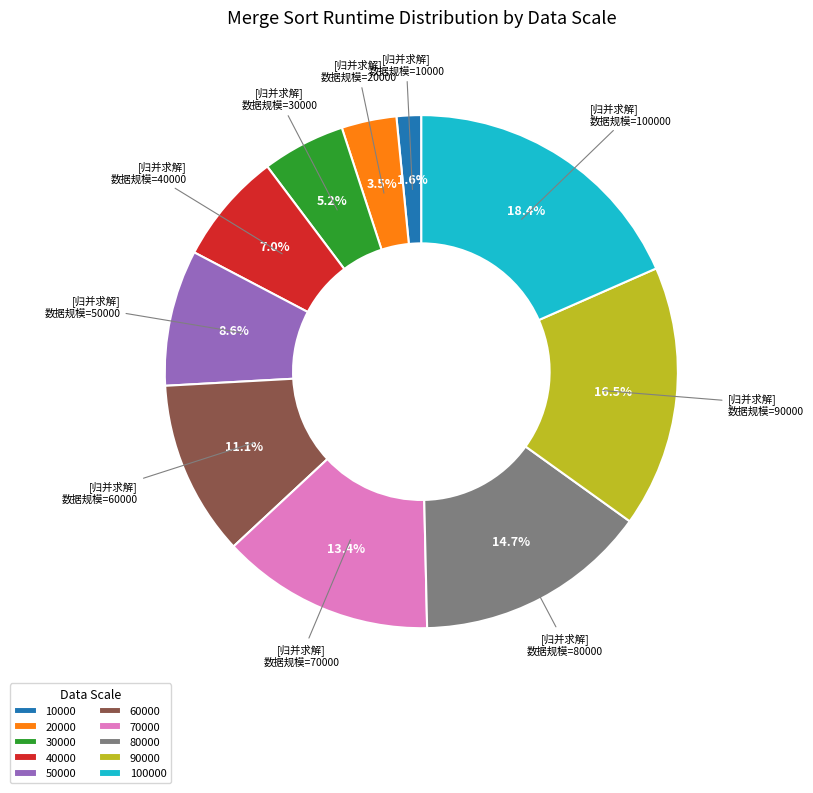

Which category has the biggest portion of the pie?

100000